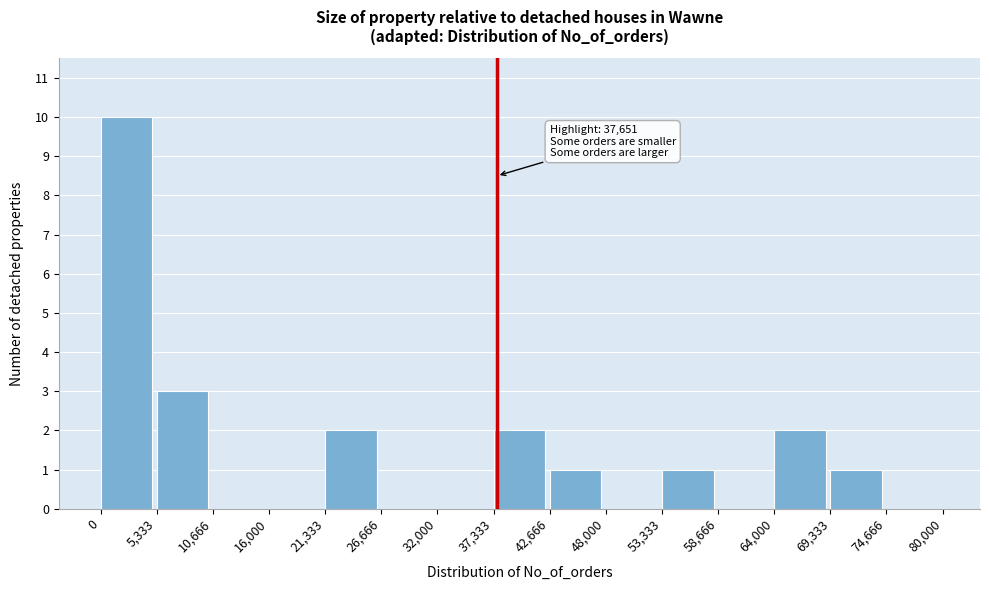

Over which range of the x-axis is the bar tallest?

0 to 5,333